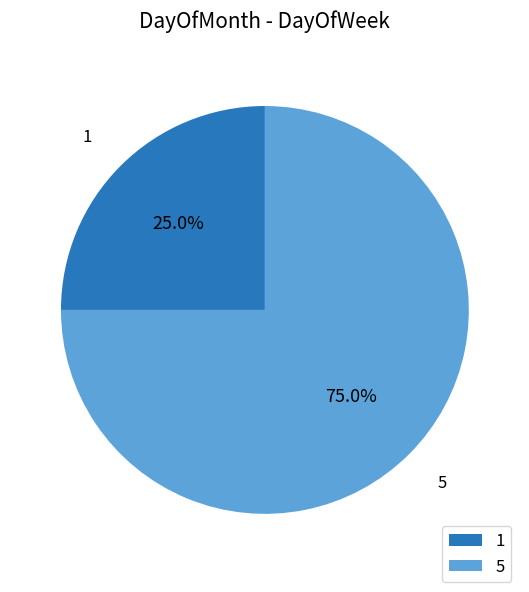

The 5 slice represents 85% of the pie. True or false?

False